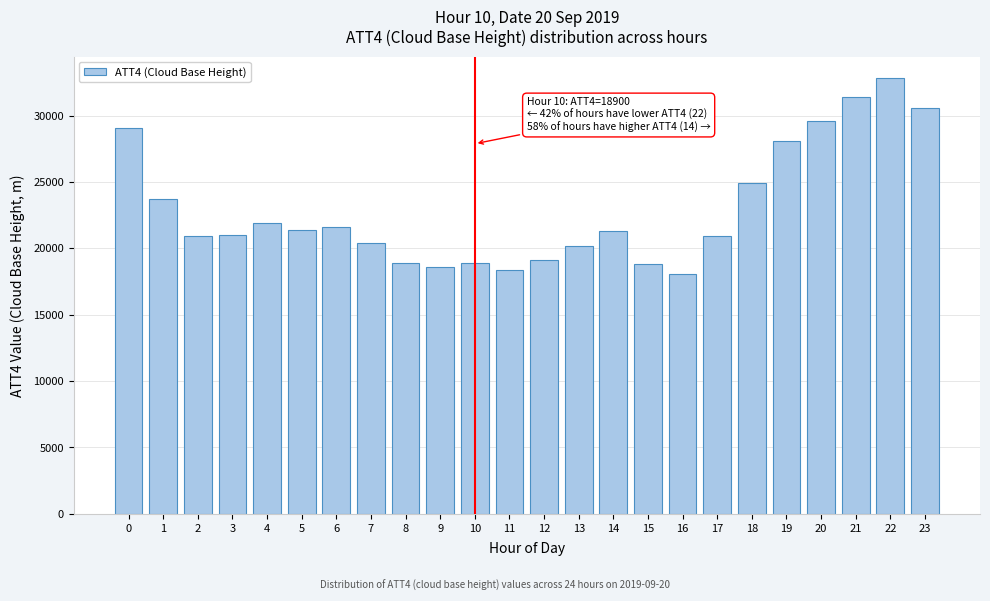

Which has a higher value, 8 or 23?

23